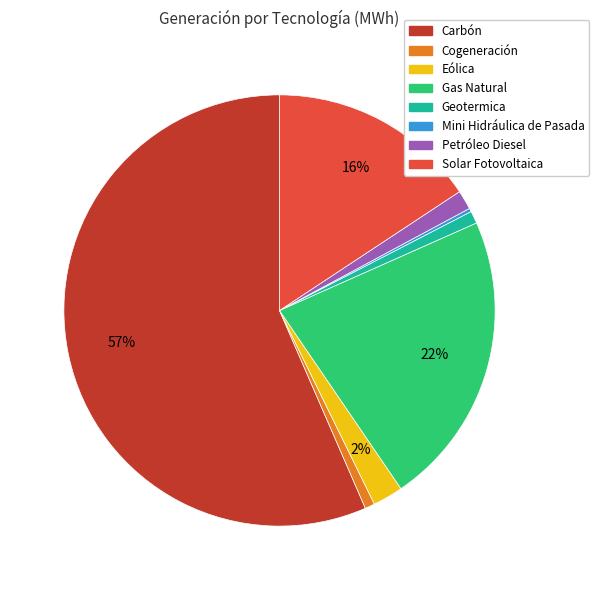

Approximately how many times larger is the value at Carbón compared to Solar Fotovoltaica?

3.6